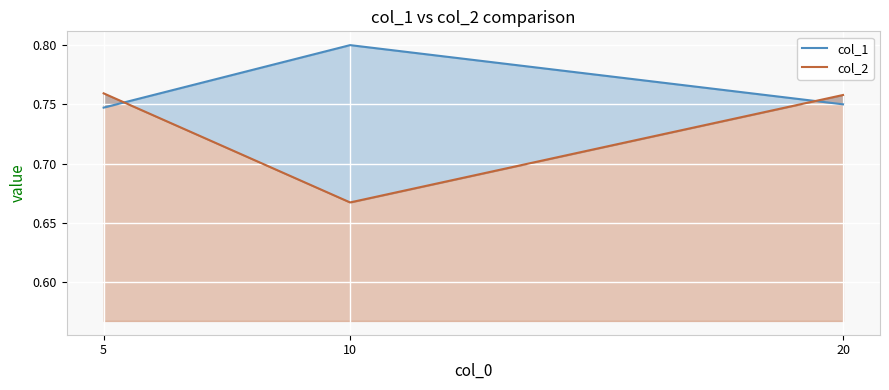

List the labels in order of col_1 value, largest first.

10, 20, 5